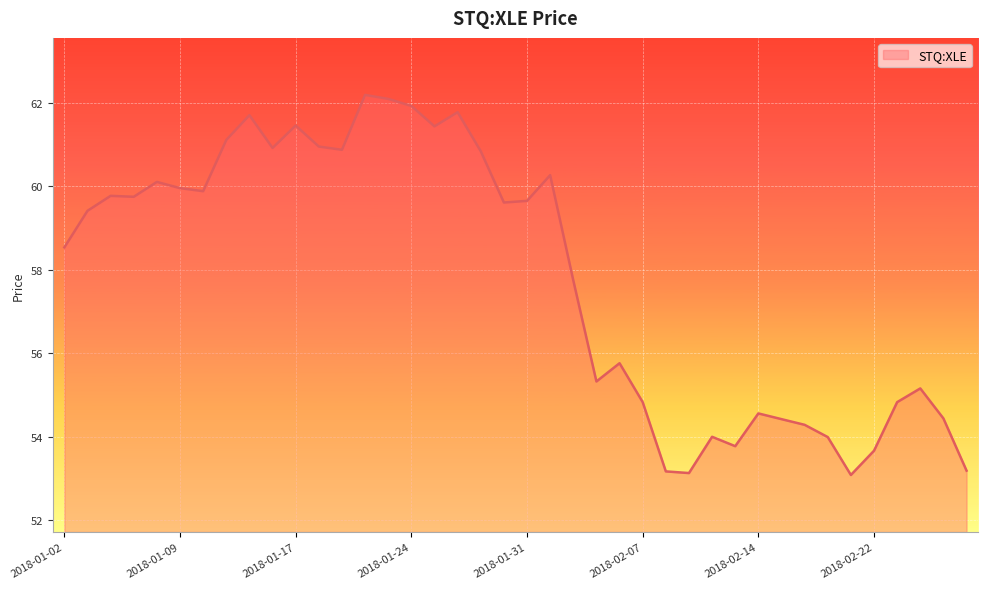

What is the difference between the maximum and minimum values?

9.1